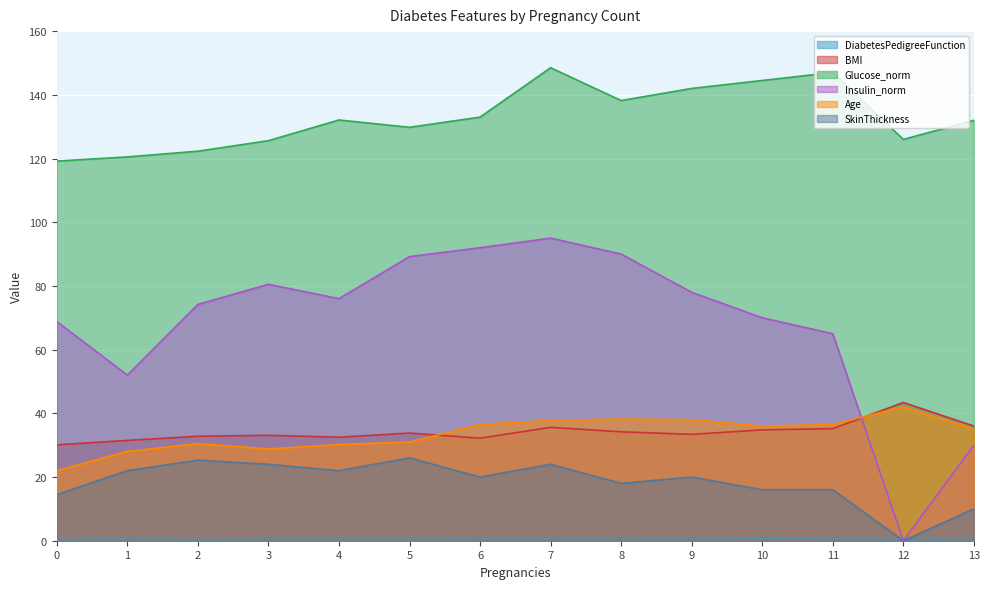

What is the approximate value of SkinThickness at 7?

24.0